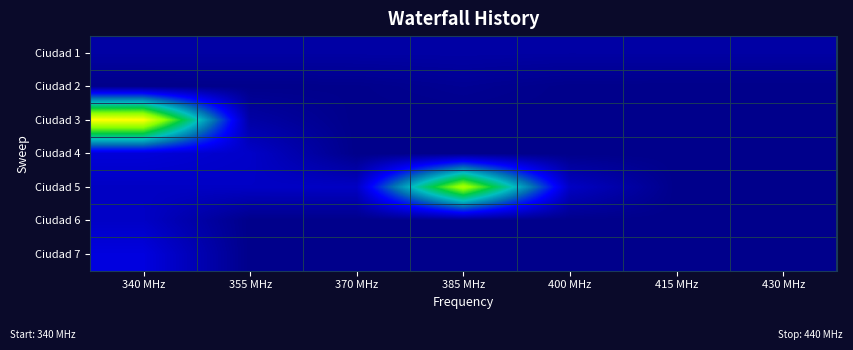

Which label corresponds to the smallest value in the chart?

340 MHz